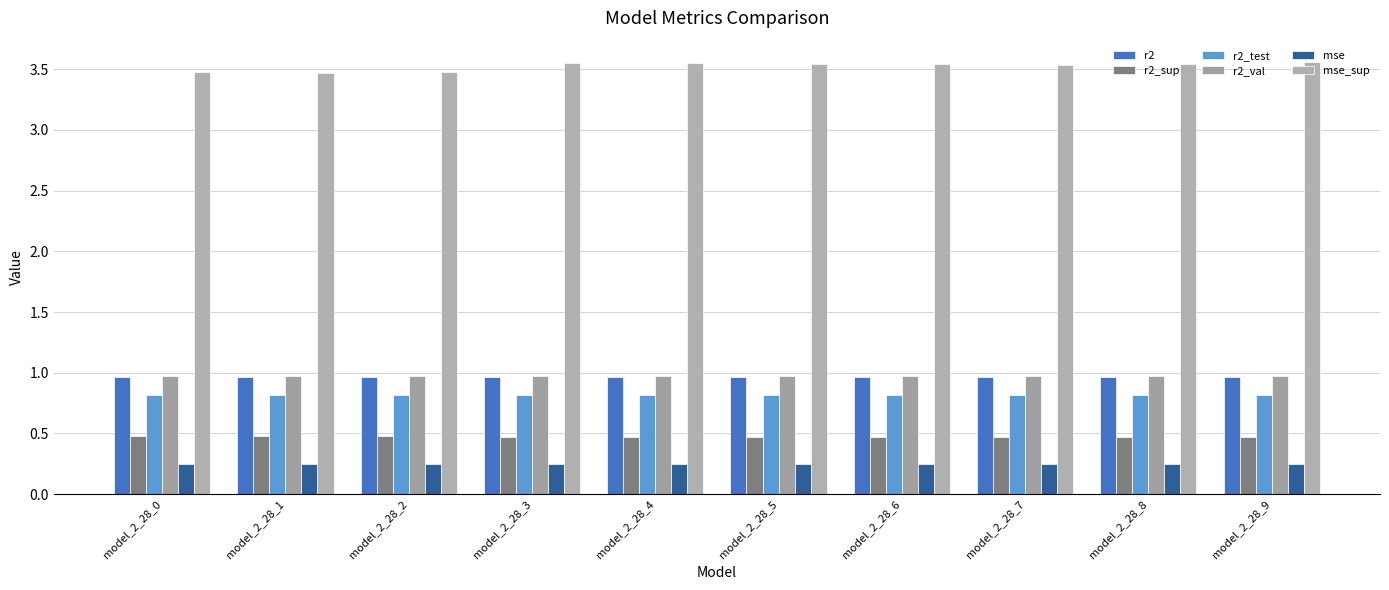

True or false: mse_sup has a value of 3.6 at model_2_28_9.

True